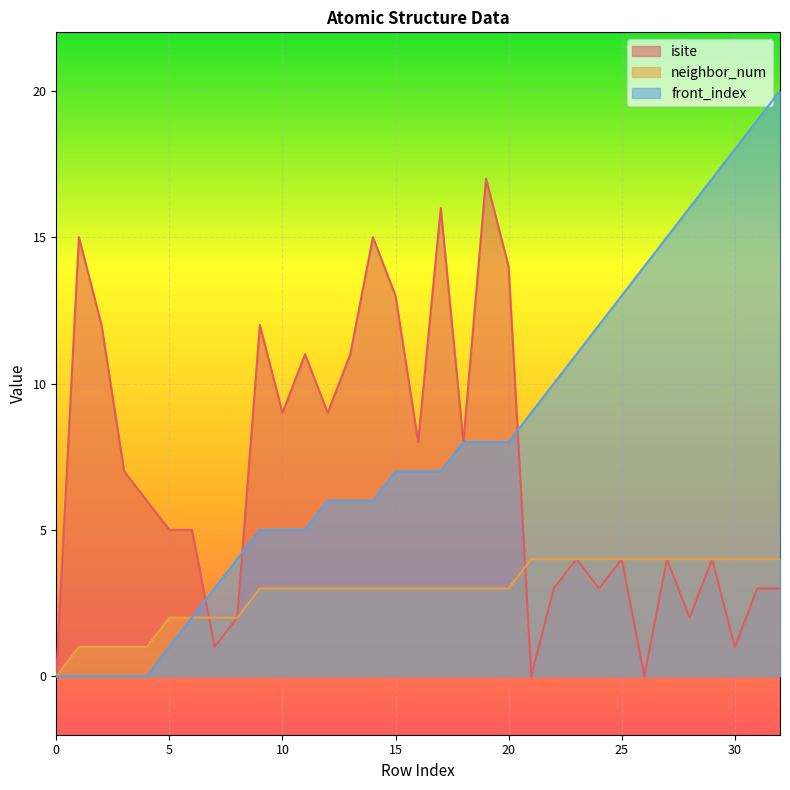

How many neighbor_num values are between 2 and 4?

28